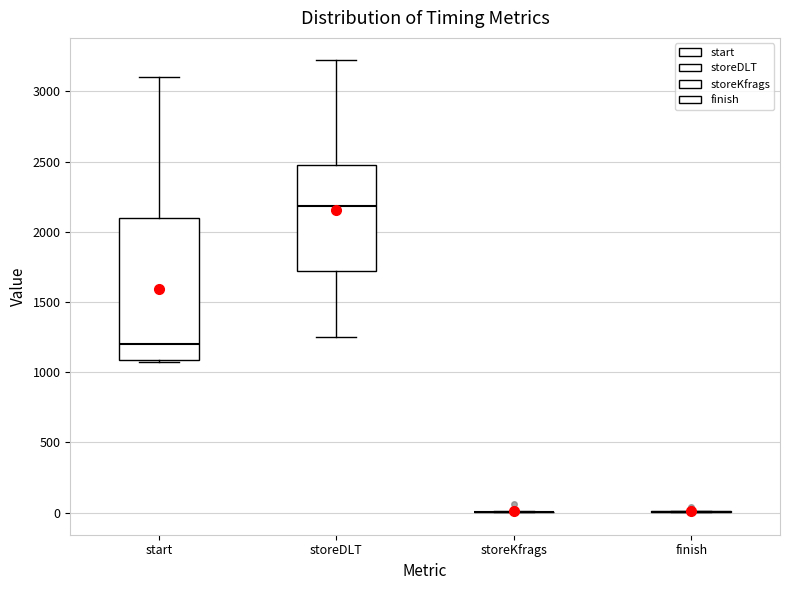

Where is the lower edge of the box for storeDLT on the y-axis? The values are not printed on the chart, so give them approximately, as read against the axis.

1700